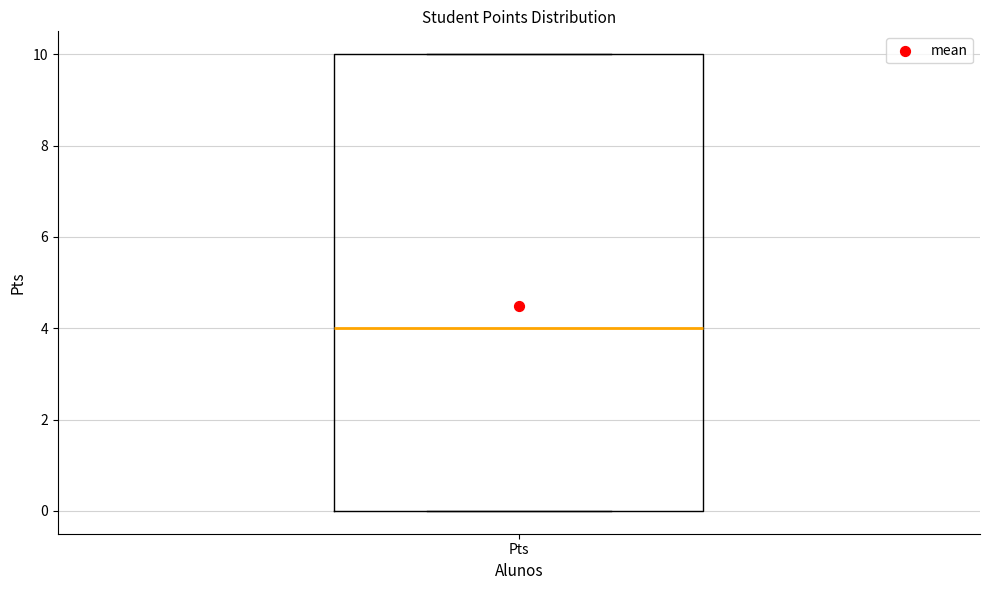

Where does the median line of the box for Pts sit on the y-axis? The values are not printed on the chart, so give them approximately, as read against the axis.

4